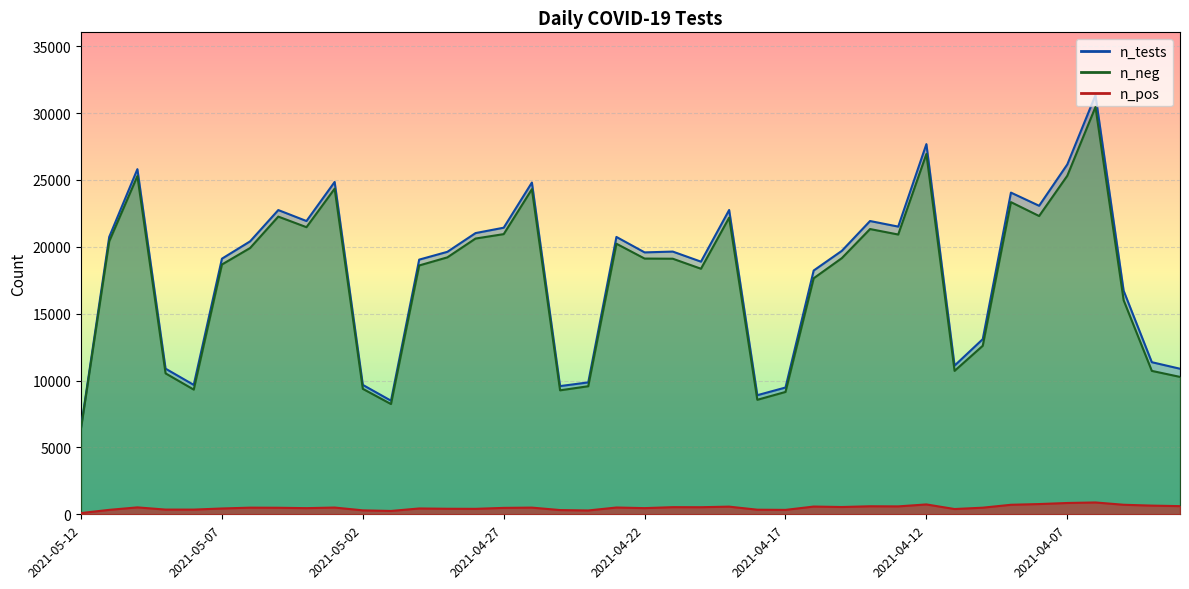

How many lines are shown in the chart?

3